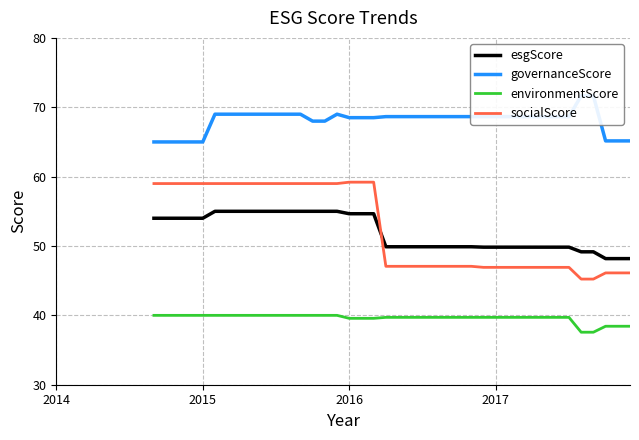

True or false: environmentScore has more than 2 interior local peaks.

False